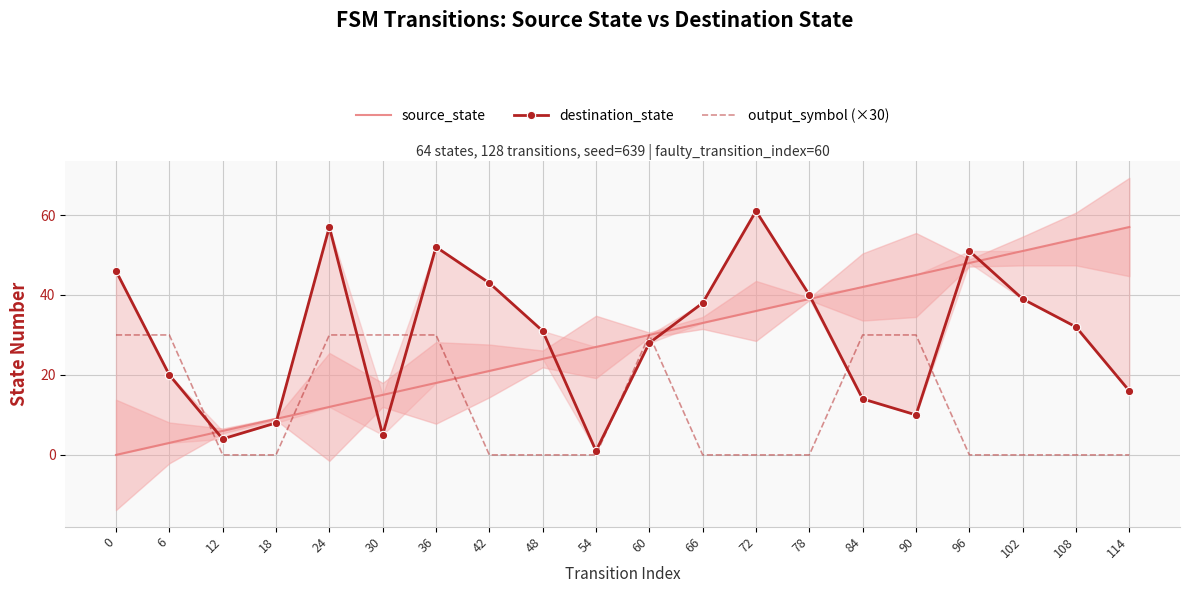

At how many categories does at least one series exceed 4?

20